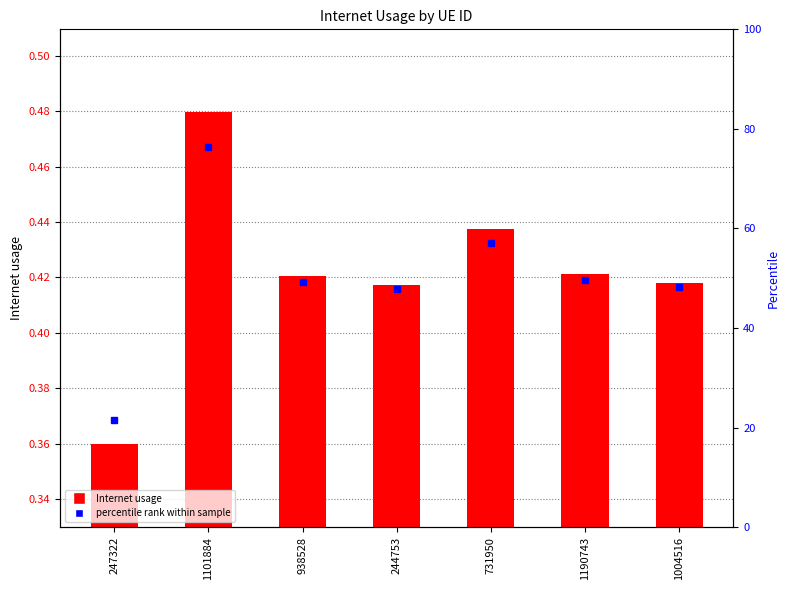

What is the label of the 5th bar from the left?

731950